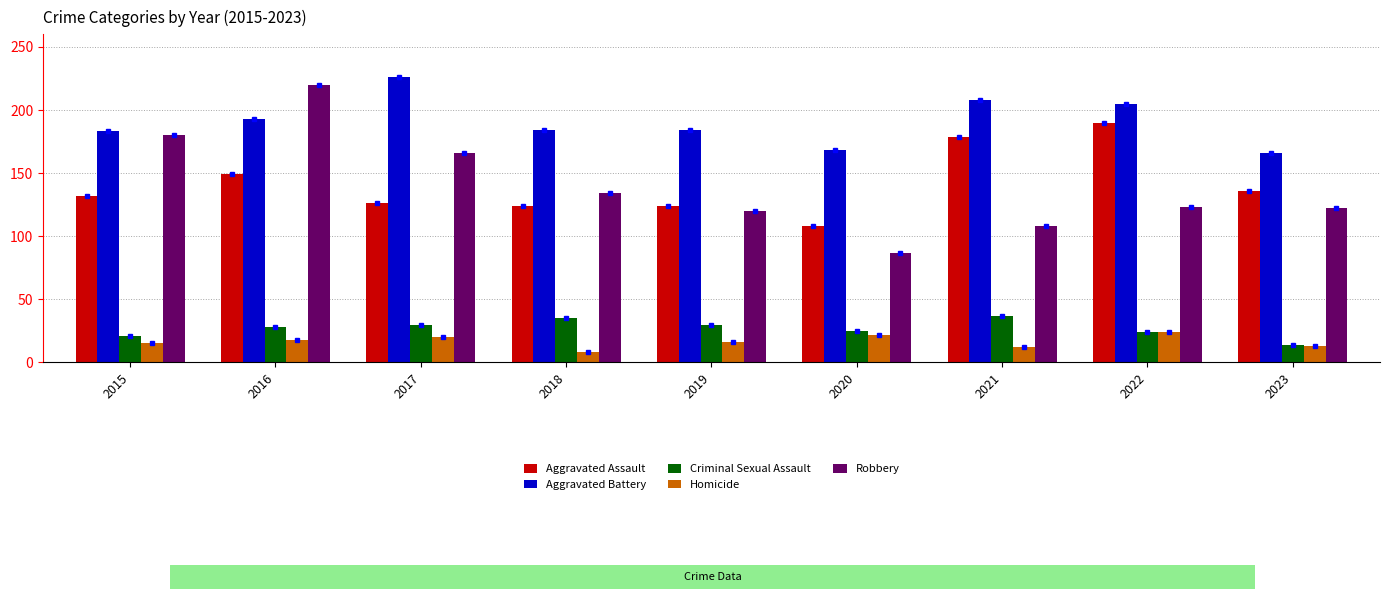

Is the value of Criminal Sexual Assault at 2020 greater than the value of Robbery at 2017?

No